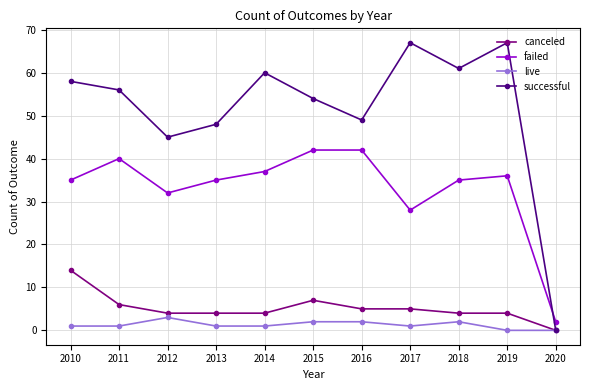

Reading right to left, what are all the values shown in this chart?

canceled: 2020=0	2019=4	2018=4	2017=5	2016=5	2015=7	2014=4	2013=4	2012=4	2011=6	2010=14
failed: 2020=2	2019=36	2018=35	2017=28	2016=42	2015=42	2014=37	2013=35	2012=32	2011=40	2010=35
live: 2020=0	2019=0	2018=2	2017=1	2016=2	2015=2	2014=1	2013=1	2012=3	2011=1	2010=1
successful: 2020=0	2019=67	2018=61	2017=67	2016=49	2015=54	2014=60	2013=48	2012=45	2011=56	2010=58